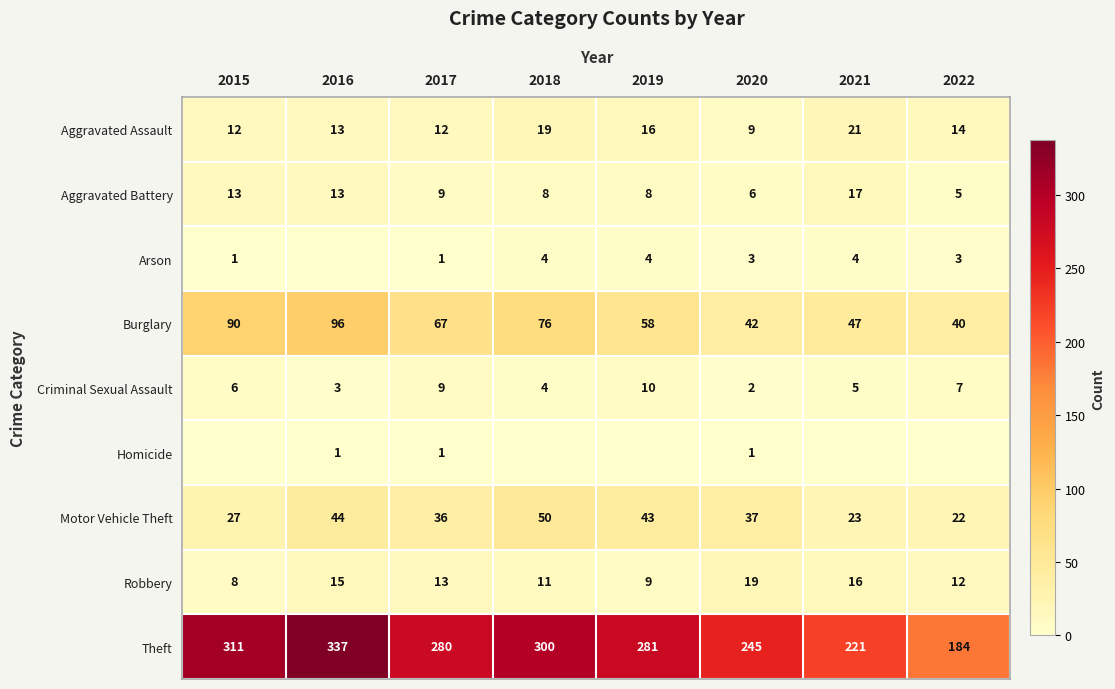

At which label does Burglary first exceed 67?

2015